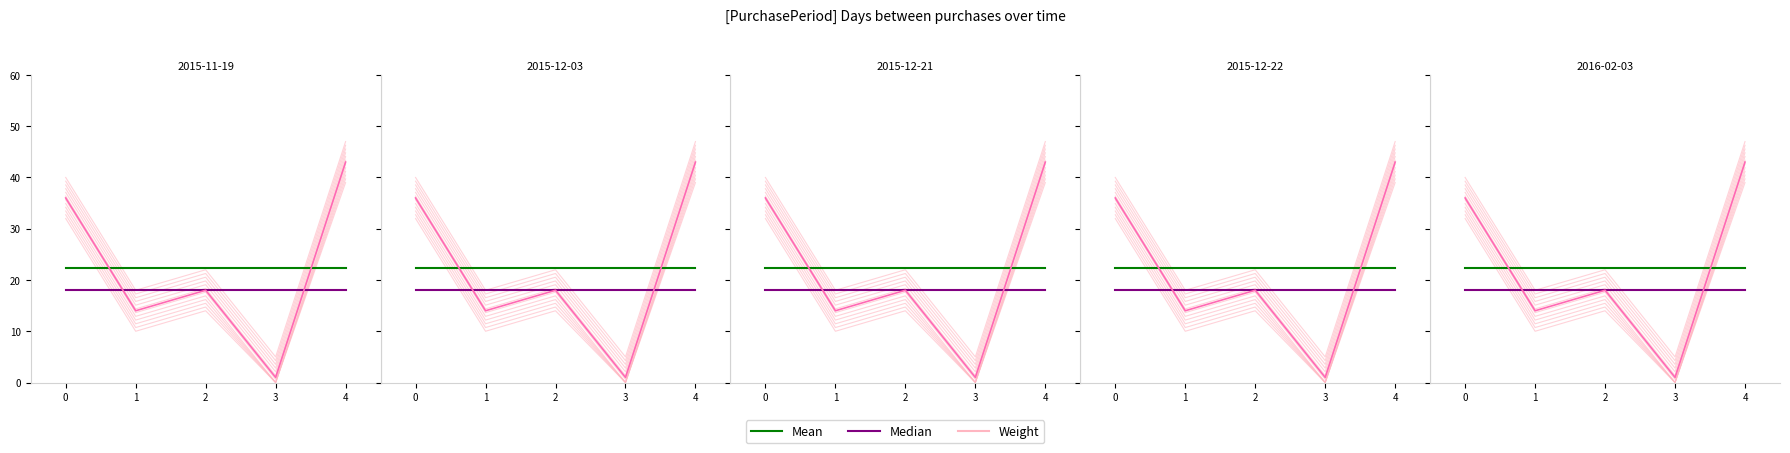

Which series has the largest total across all categories?

Mean